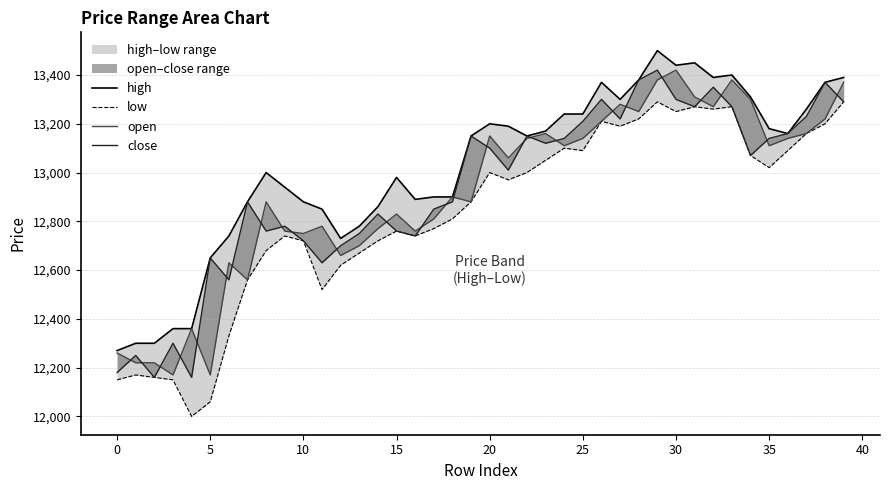

At how many categories does at least one series exceed 12572?

35